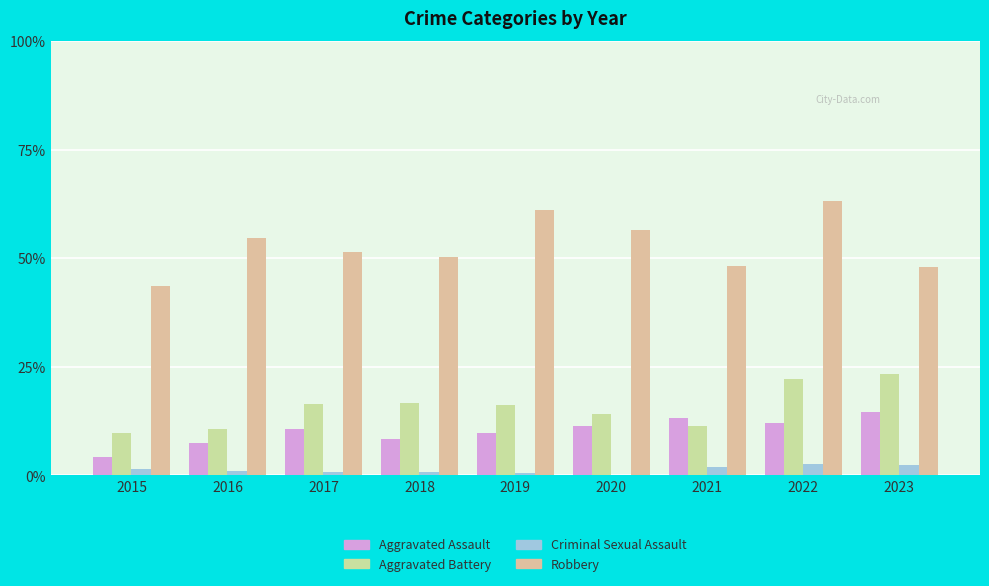

Which series has the largest total across all categories?

Robbery